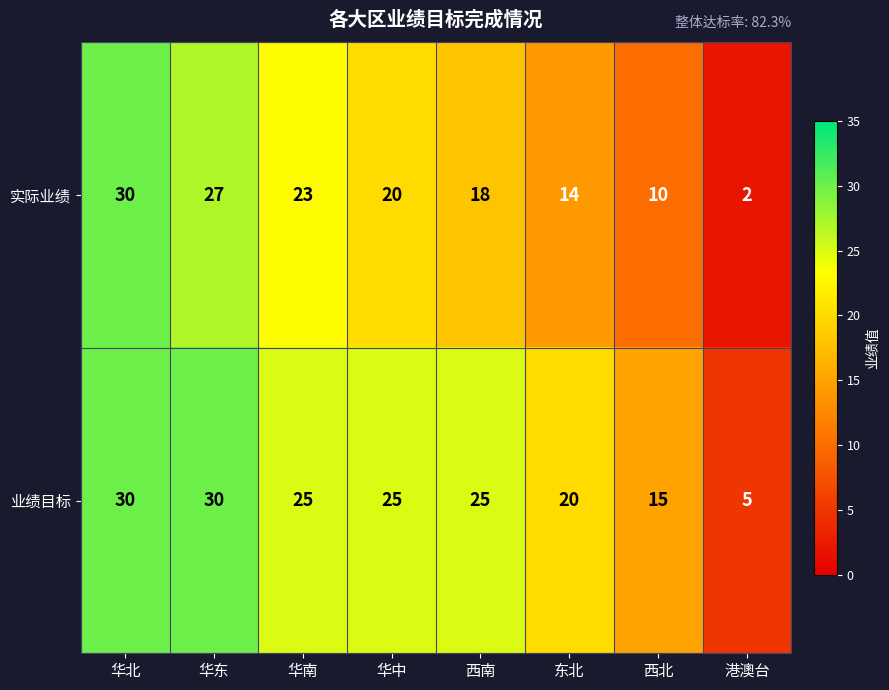

What is the highest value of the 业绩目标 series?

30